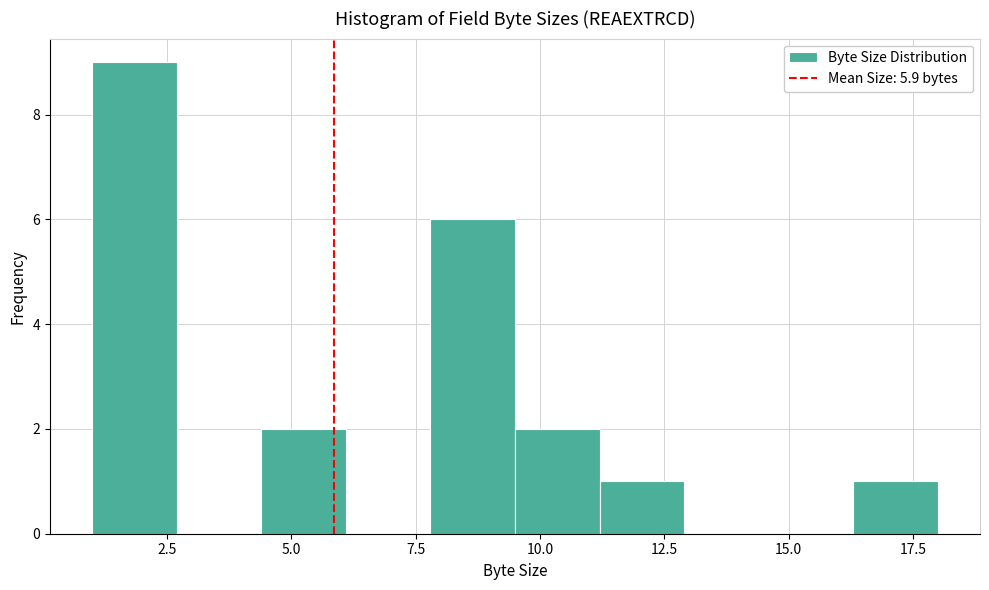

Around what value on the x-axis is the tallest bar? Give the approximate position of its centre, as read against the axis.

2.0